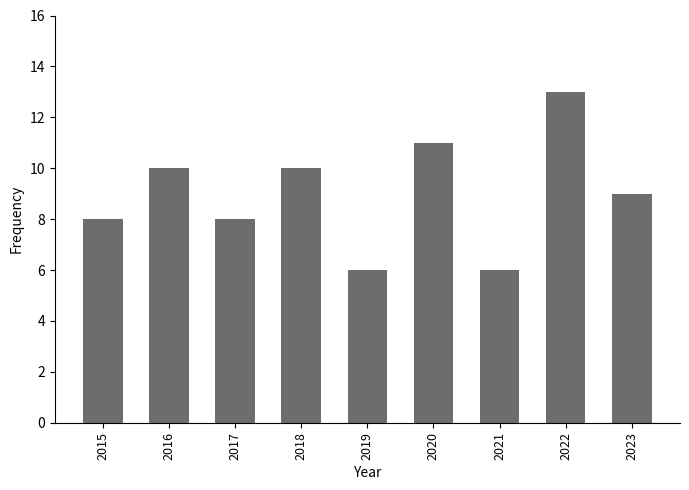

Are the bars horizontal?

No